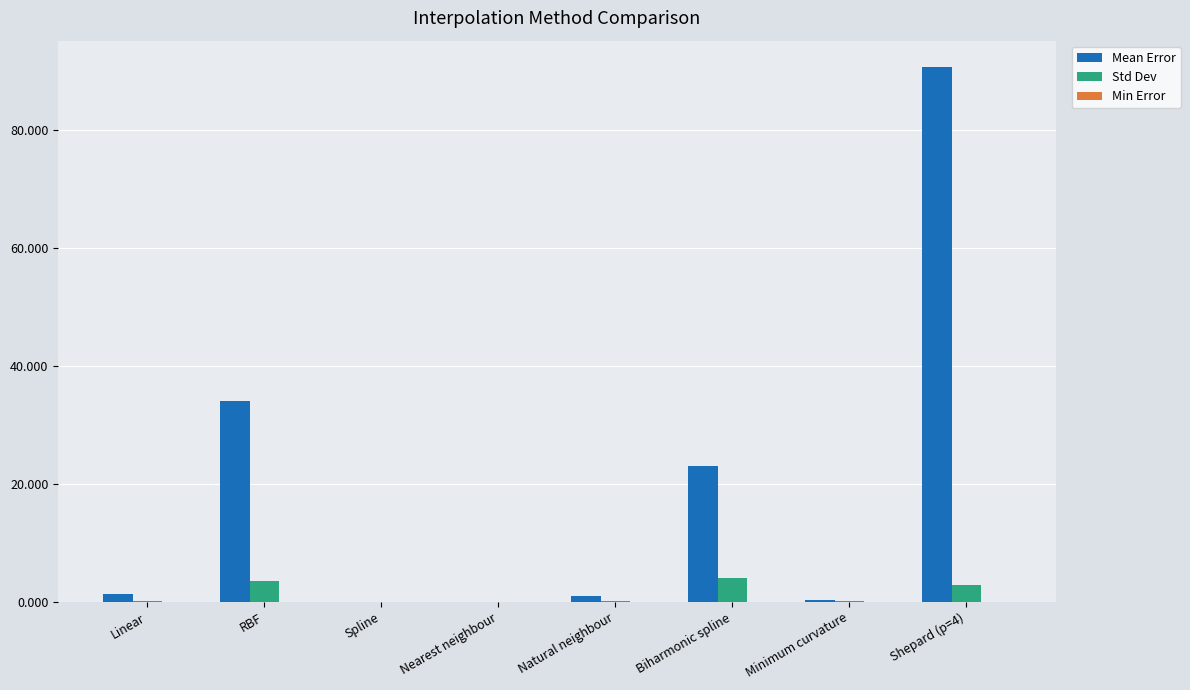

Are the bars horizontal?

No